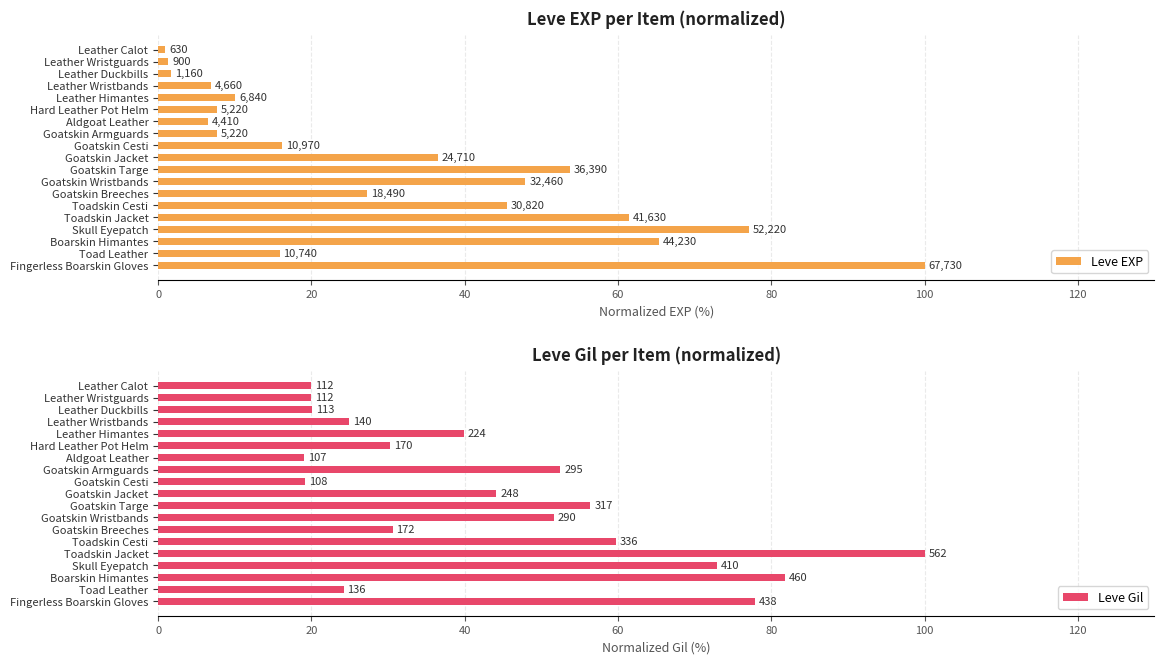

What is the spread (max minus min) of values at Skull Eyepatch?

4.1